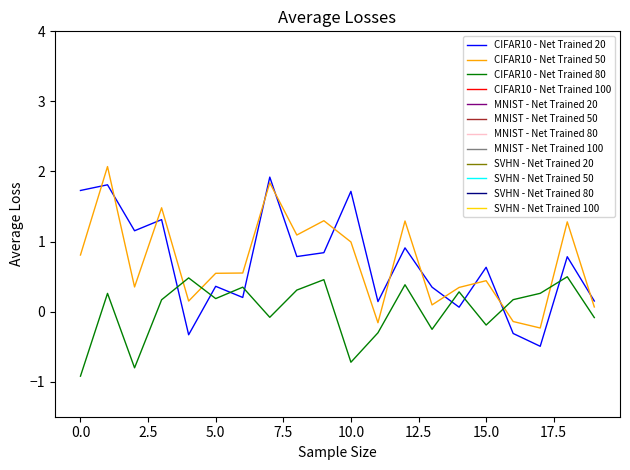

True or false: CIFAR10 - Net Trained 20 and CIFAR10 - Net Trained 50 cross at least once.

True